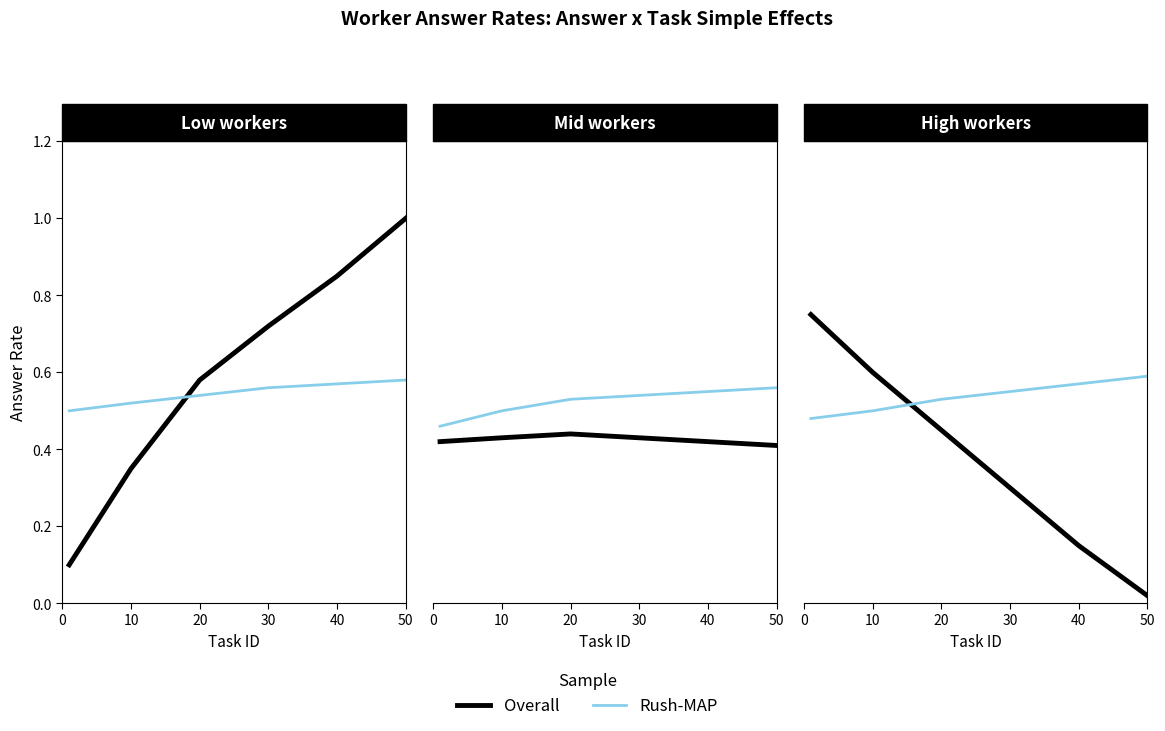

At how many categories does at least one series exceed 0?

6